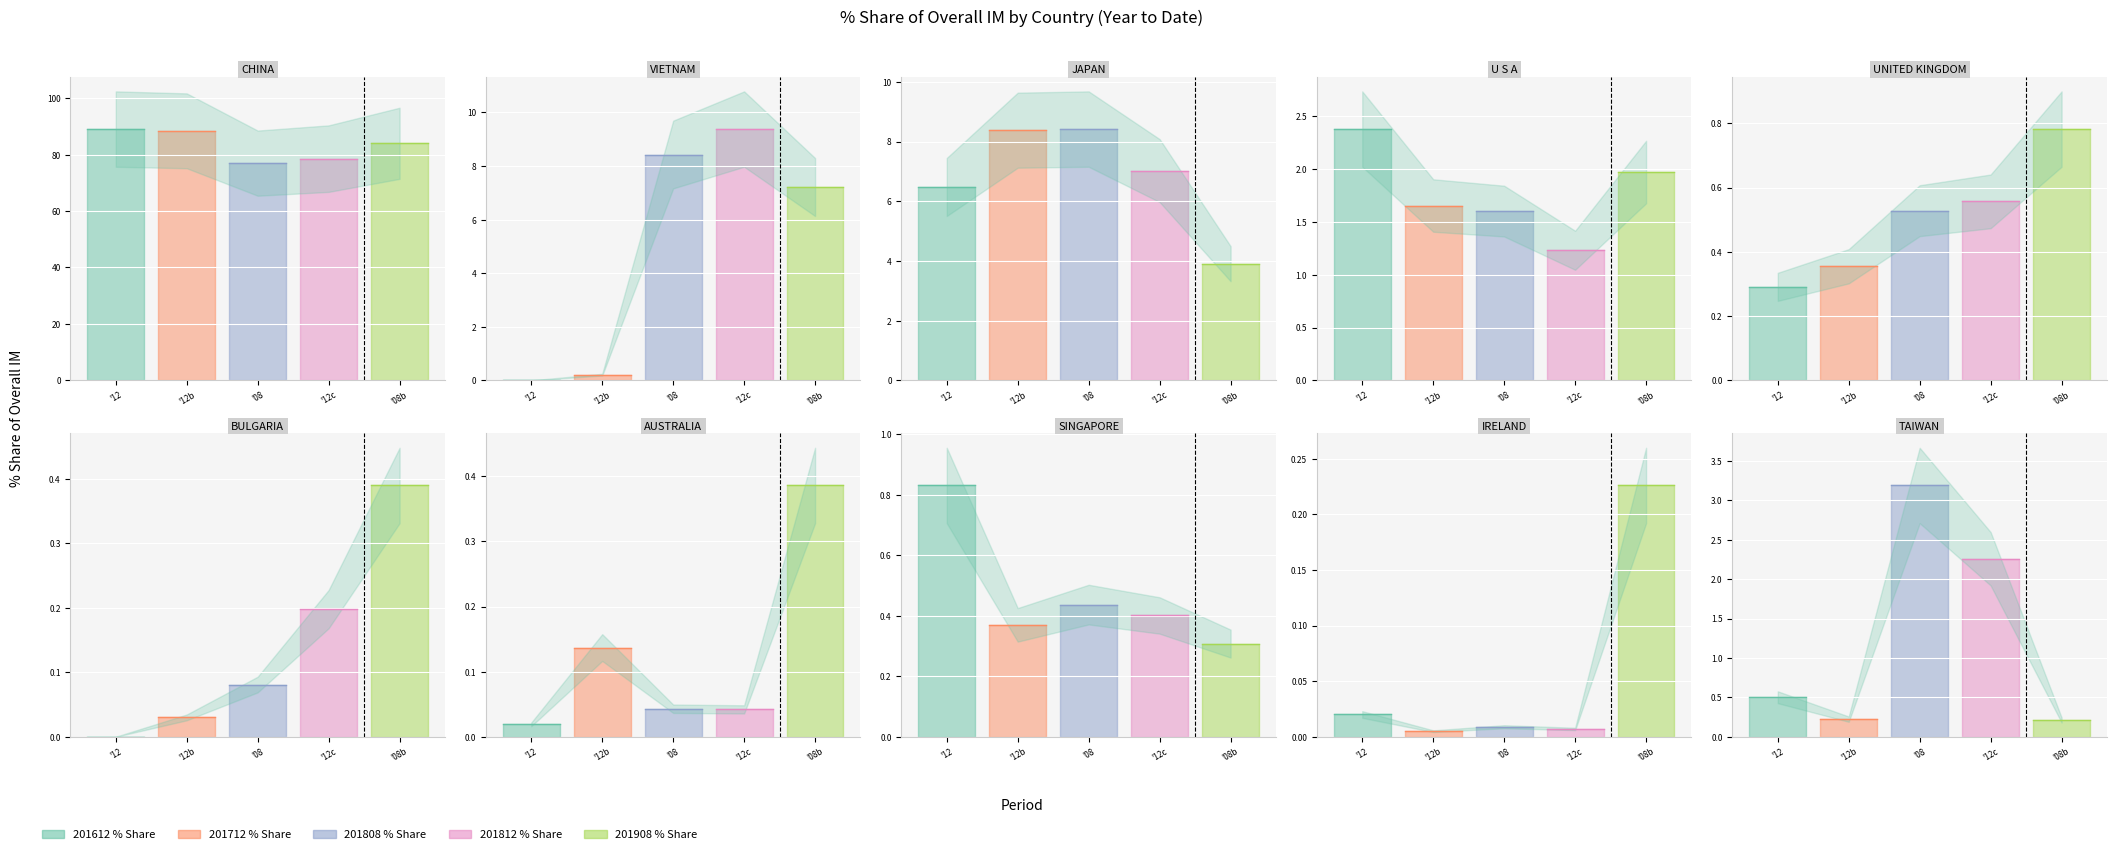

True or false: 201612_% Share has more than 1 points higher than both neighbors.

True